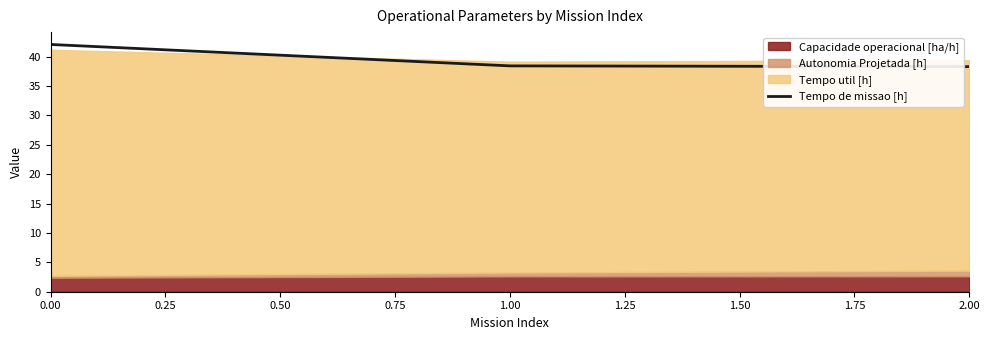

What is the minimum value for Tempo de missao [h]?

38.3